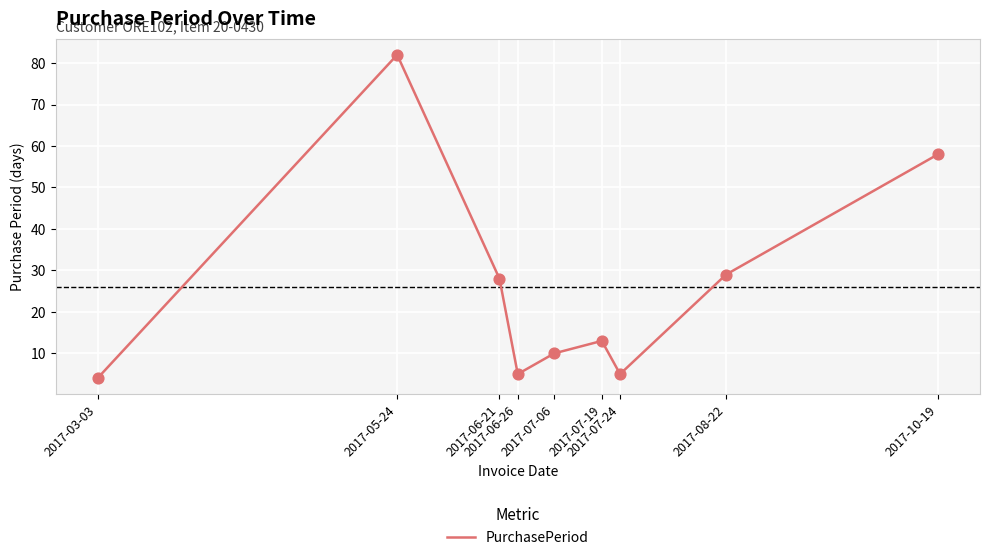

What is the ratio of the value at 2017-06-21 to the value at 2017-06-26?

5.6